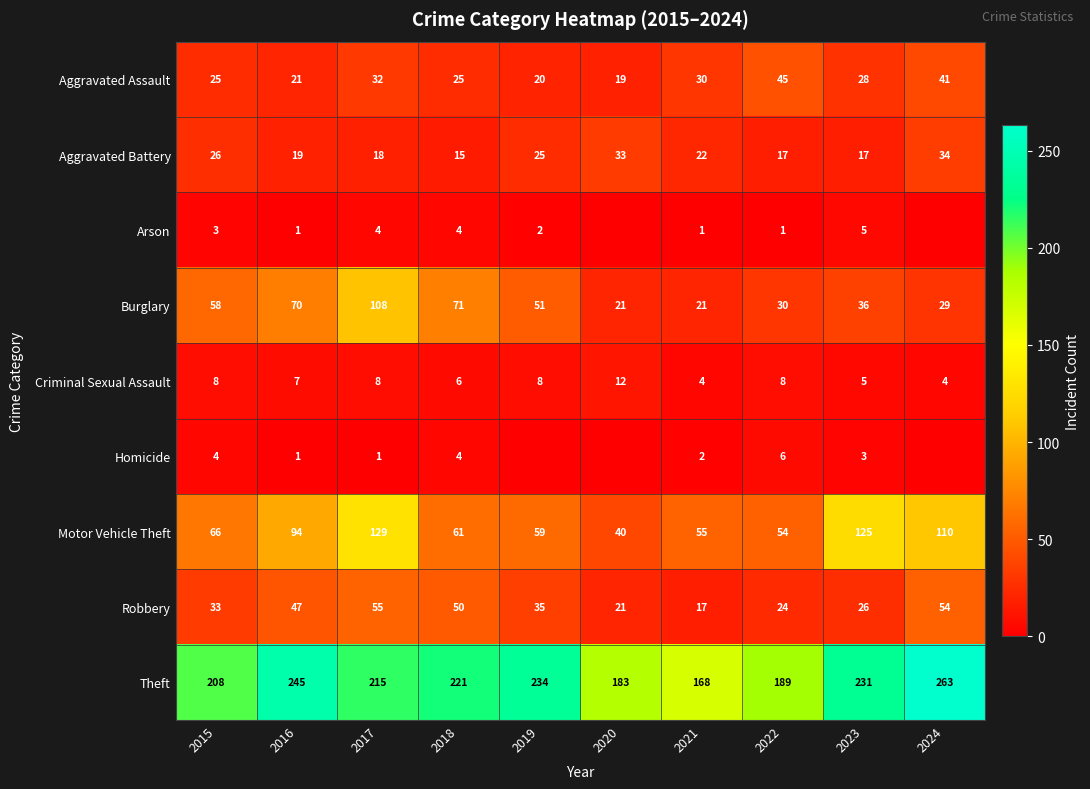

At 2022, list the series in order from largest to smallest.

Theft, Motor Vehicle Theft, Aggravated Assault, Burglary, Robbery, Aggravated Battery, Criminal Sexual Assault, Homicide, Arson